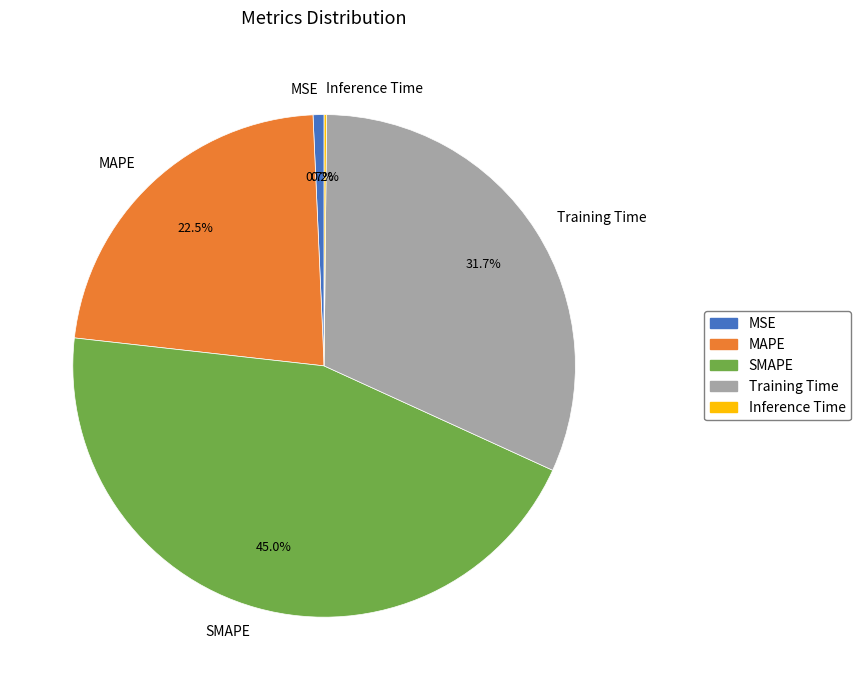

Do MSE and SMAPE together represent more than half of the pie?

No